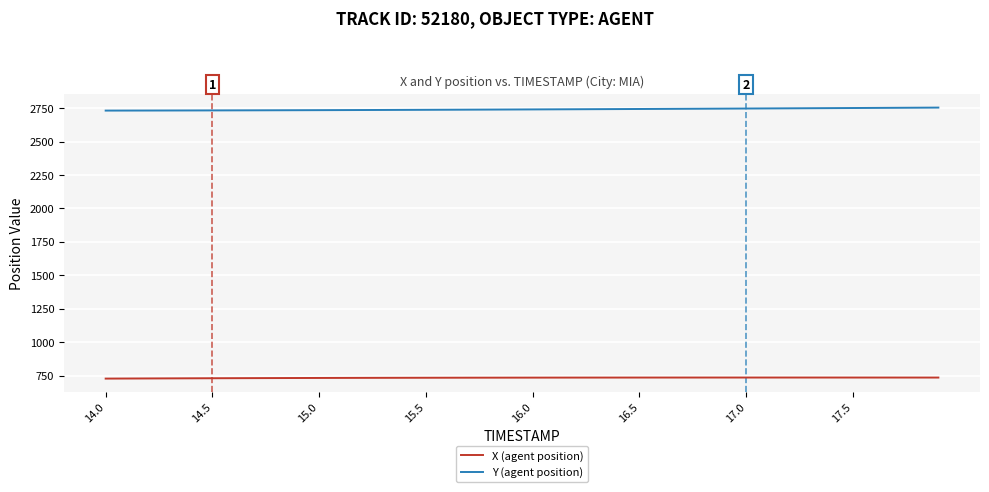

List the series in order of their overall mean, lowest first.

X (agent position), Y (agent position)